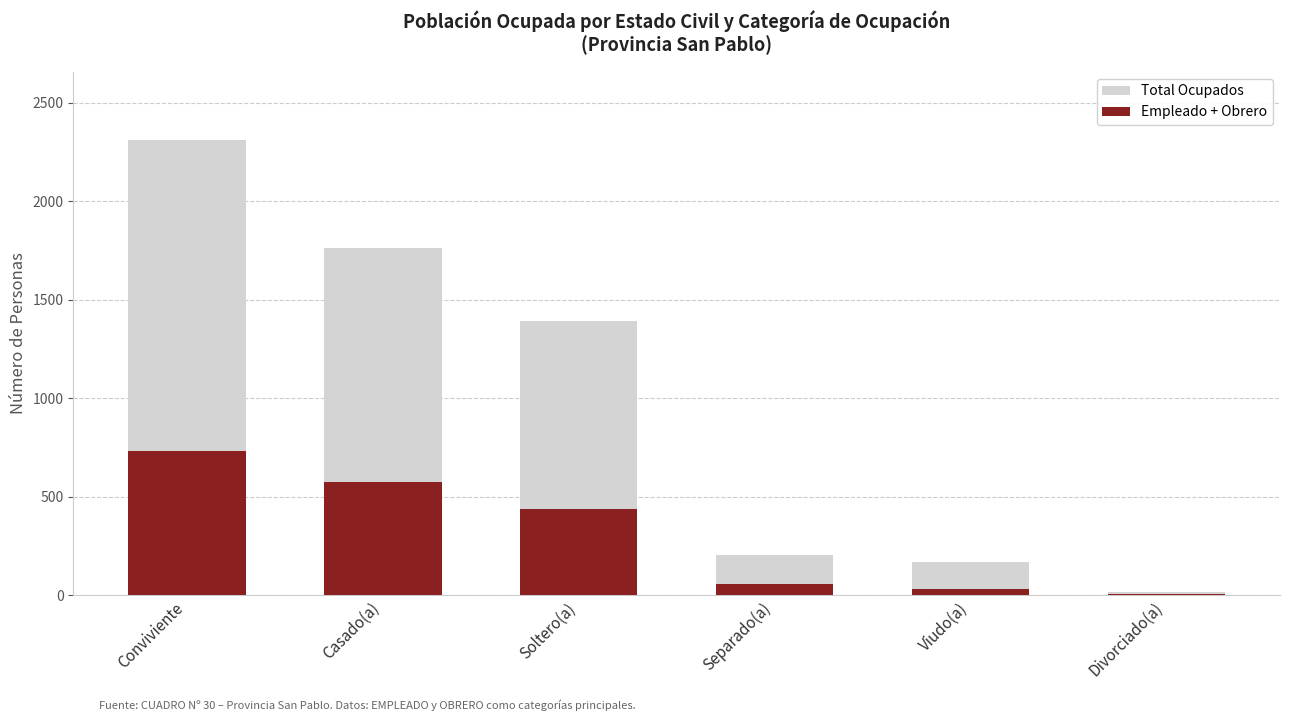

Reading right to left, transcribe all the data shown in this chart.

Total Ocupados: 15	169	202	1391	1763	2311
Empleado + Obrero: 6	33	59	440	577	733